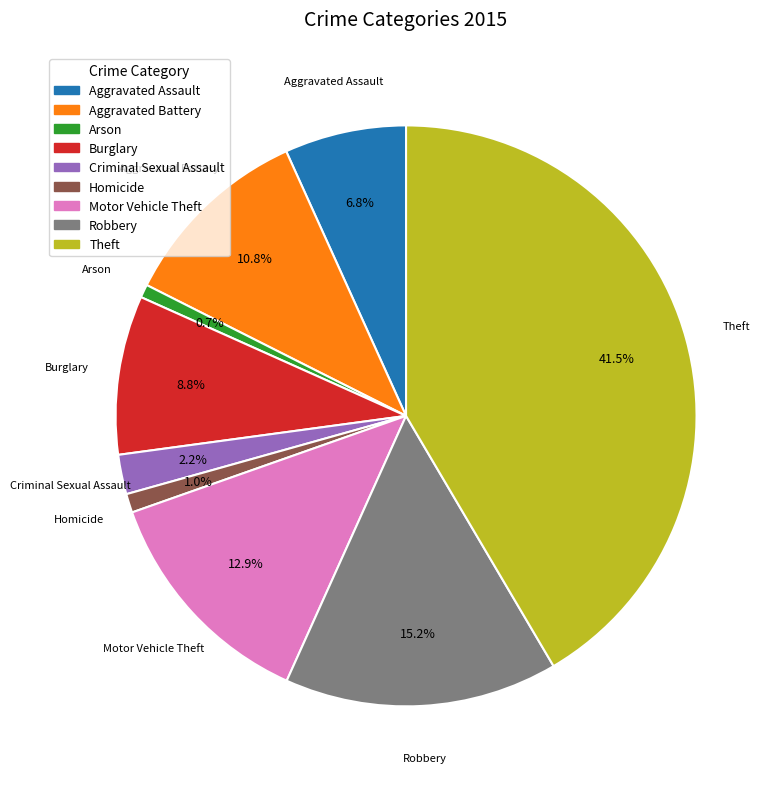

Count the number of slices in the pie.

9